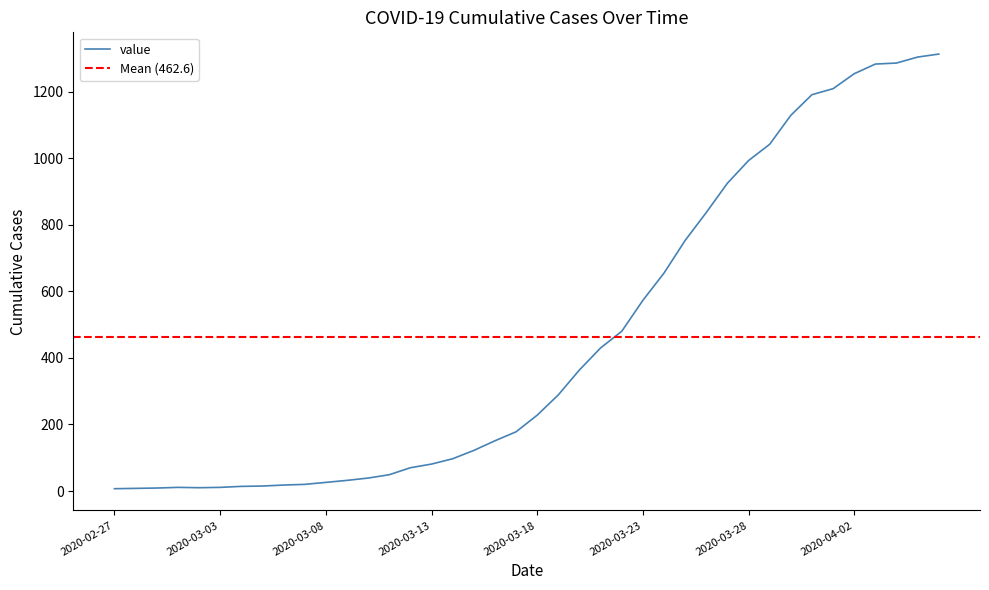

Approximately how many times larger is the value at 2020-03-19 compared to 2020-03-15?

2.4